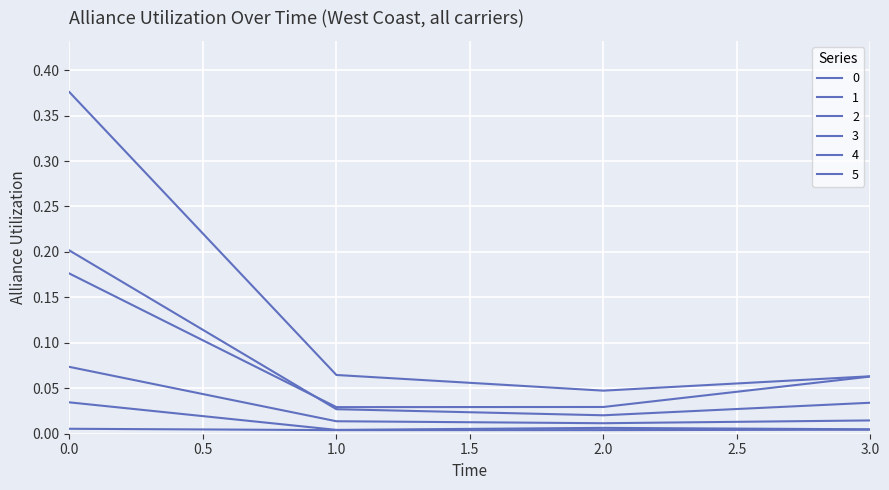

Where is the first local minimum for 2?

2